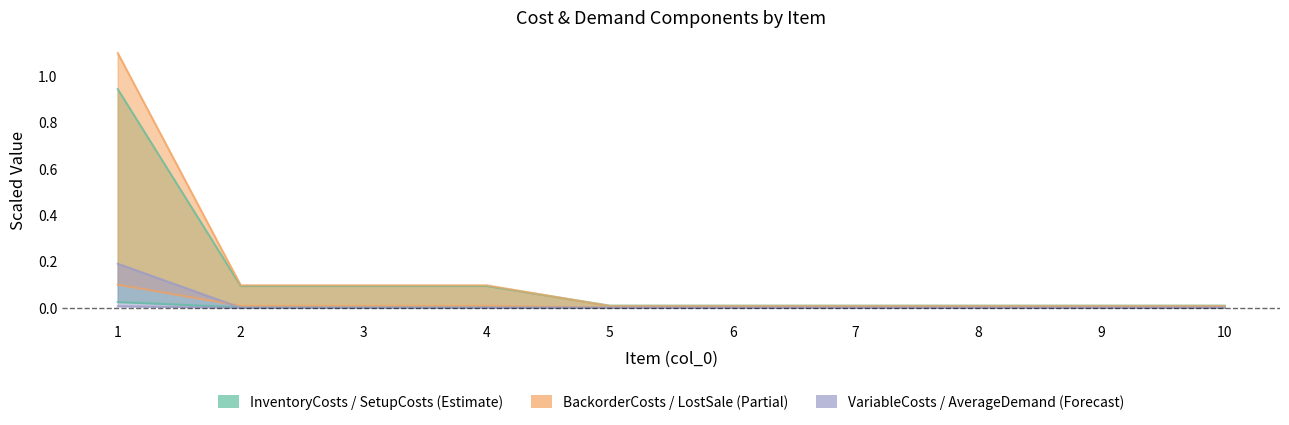

After their last crossing, which series has the higher values: SetupCosts or LostSale?

SetupCosts